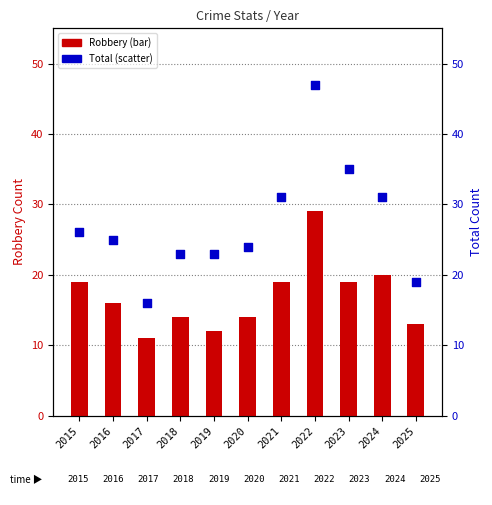

Is the value of Robbery at 2022 greater than the value of Total at 2019?

Yes